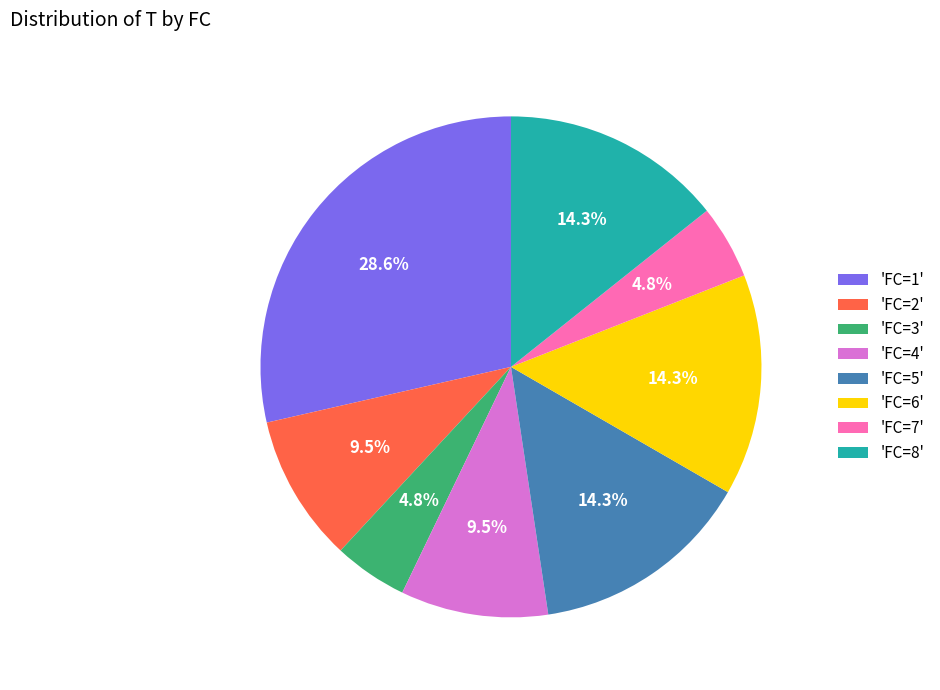

Combined, do 'FC=3' and 'FC=2' account for over 50%?

No